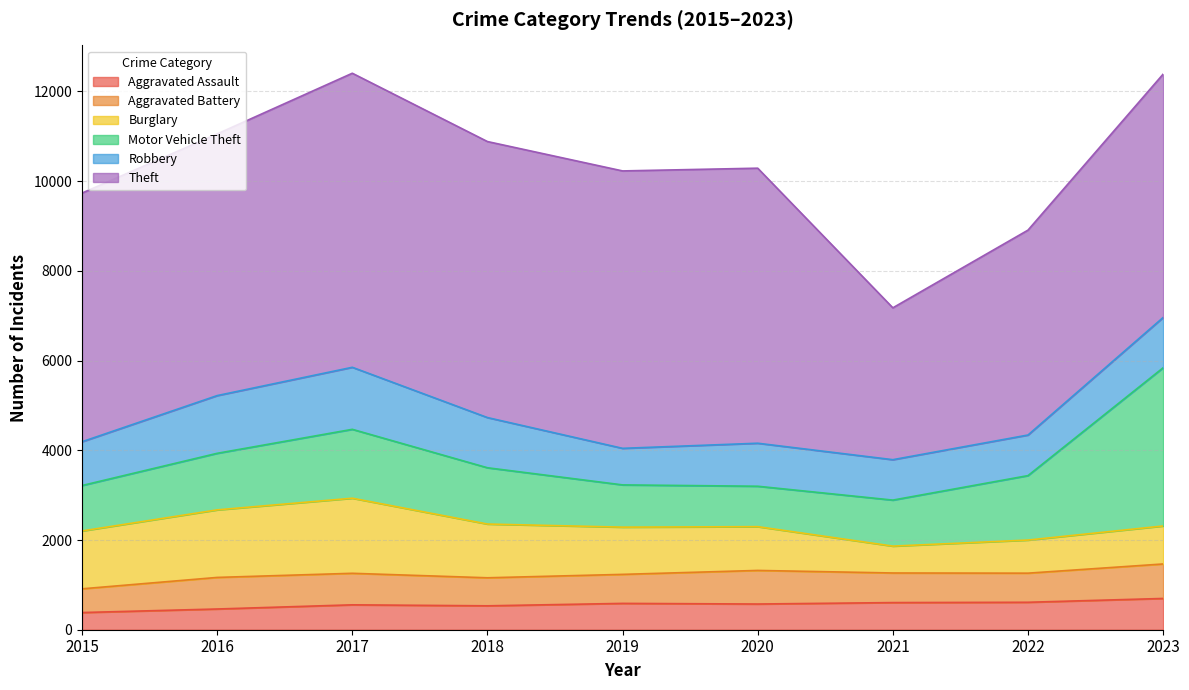

How many intersections are there between Robbery and Burglary?

1